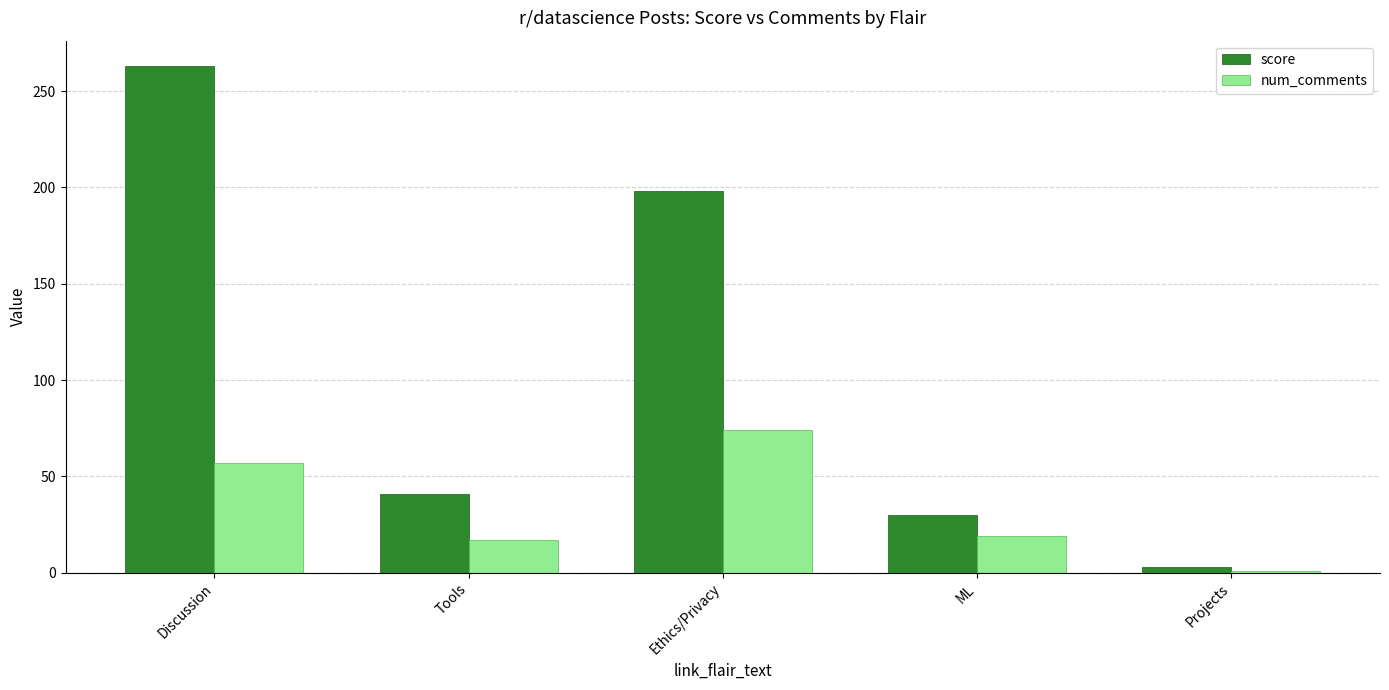

Where does the num_comments series first go above 19?

Discussion